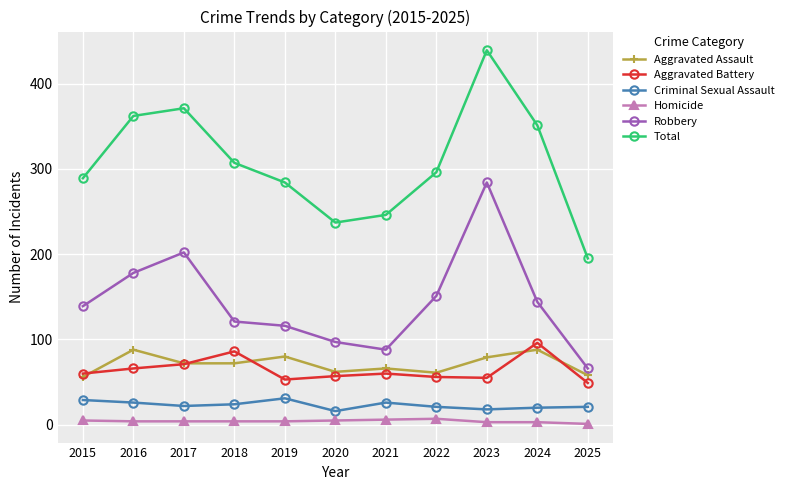

Does the chart have visible grid lines?

Yes